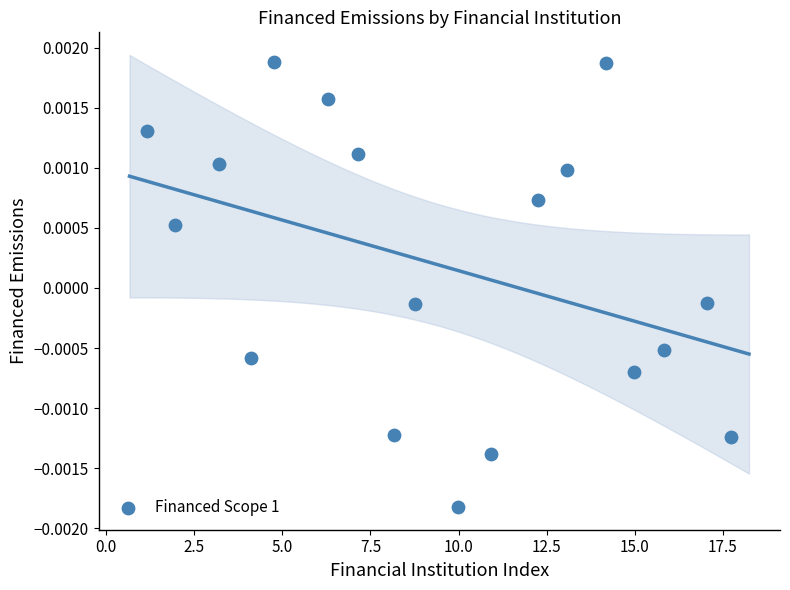

What is the range of X values (max minus min)?

16.6